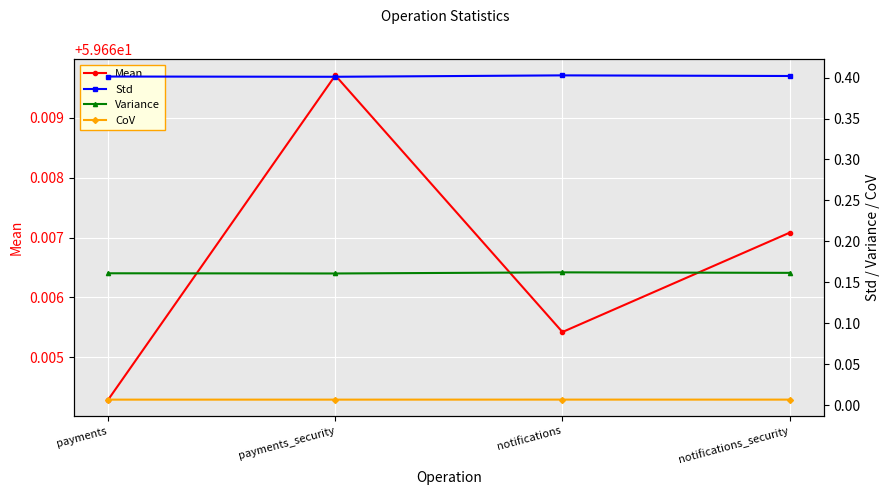

Rank the series at payments from highest to lowest value.

Mean, Std, Variance, CoV